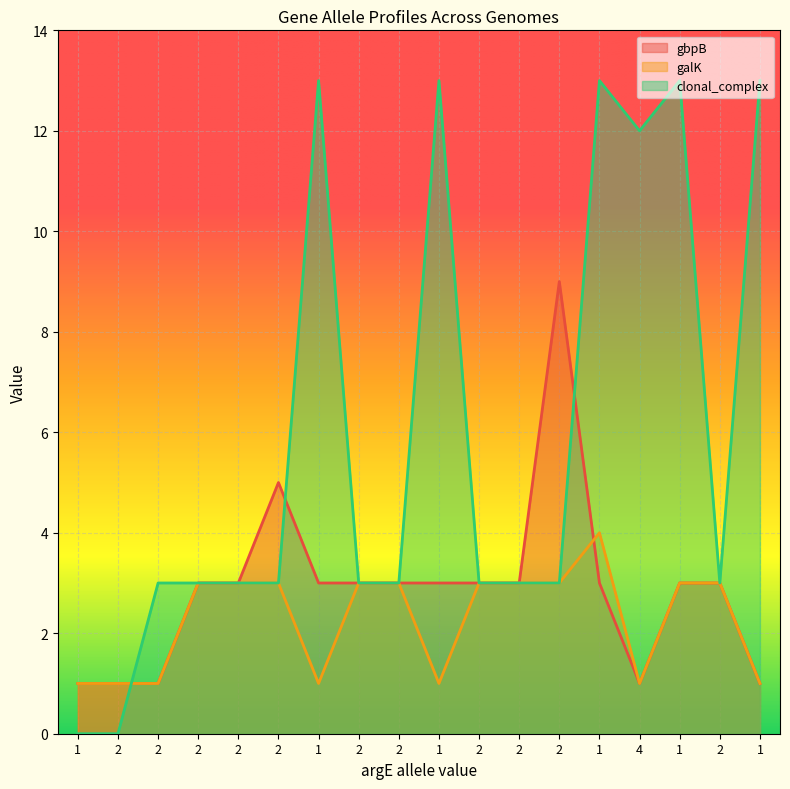

What is the value of the galK point at the 18th from the left?

1